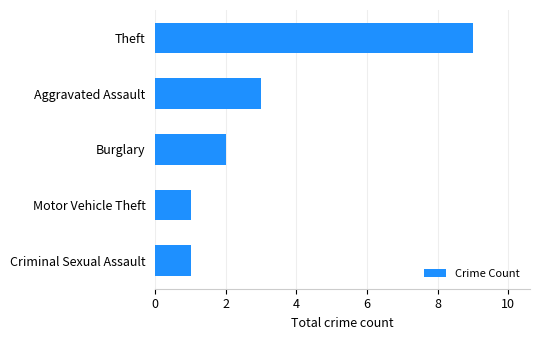

What value does the data have at Aggravated Assault?

3